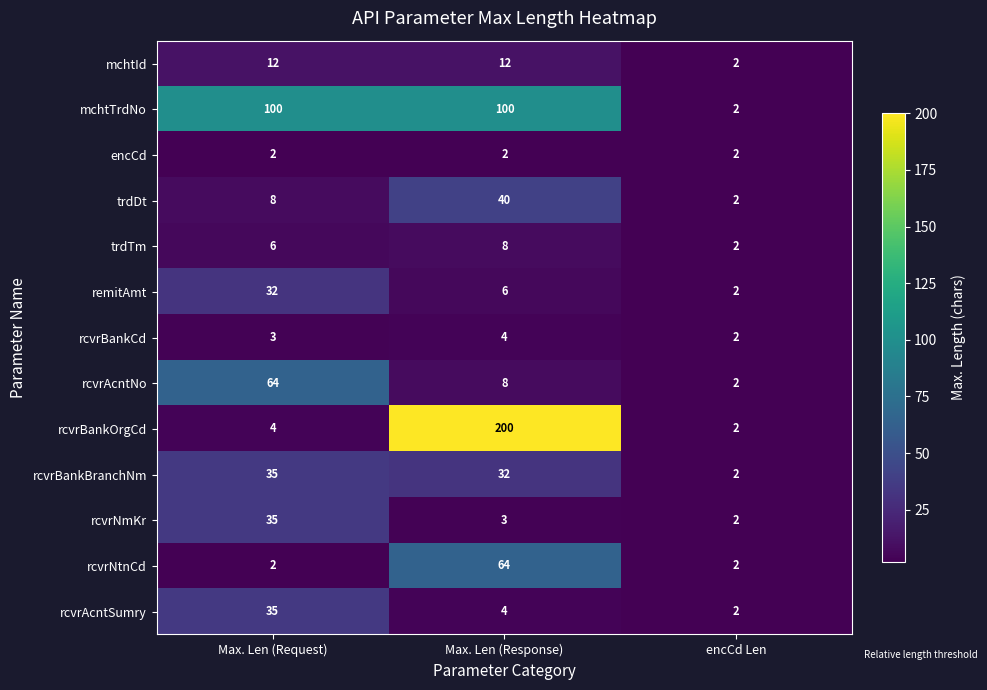

What is the difference between the maximum and minimum values in the mchtTrdNo series?

98